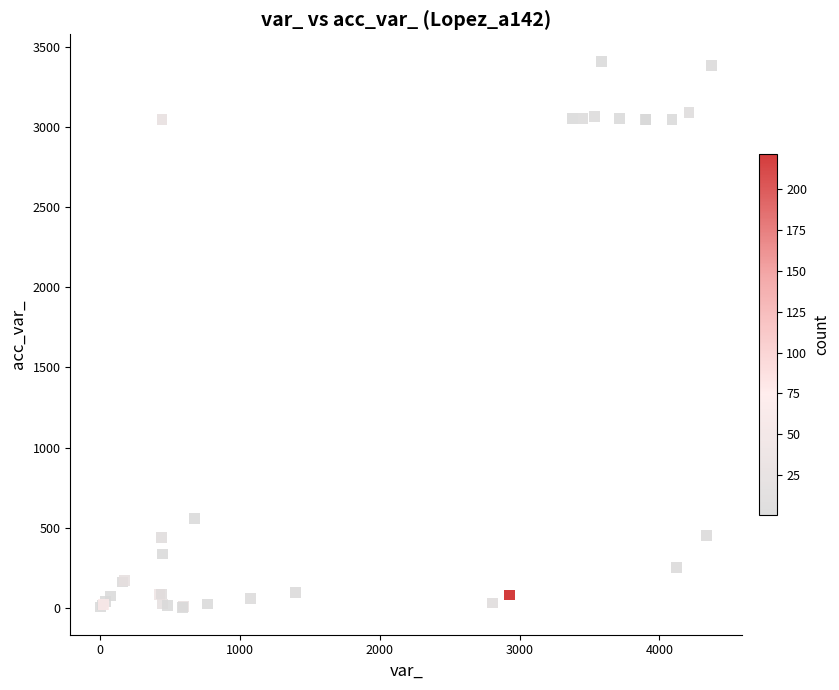

What Y value in the scatter plot is closest to 1704?

557